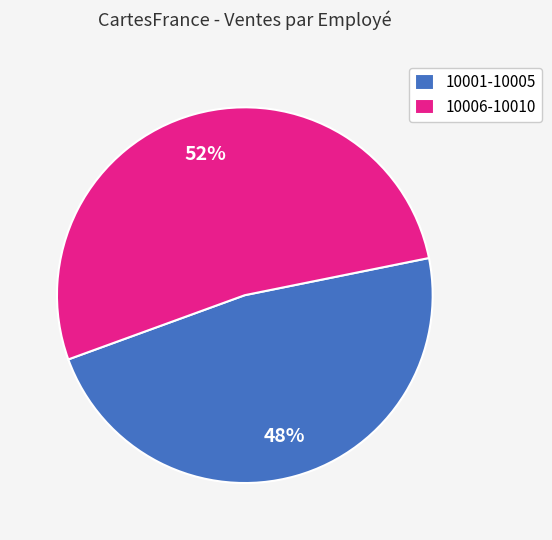

How many segments does this pie chart have?

2